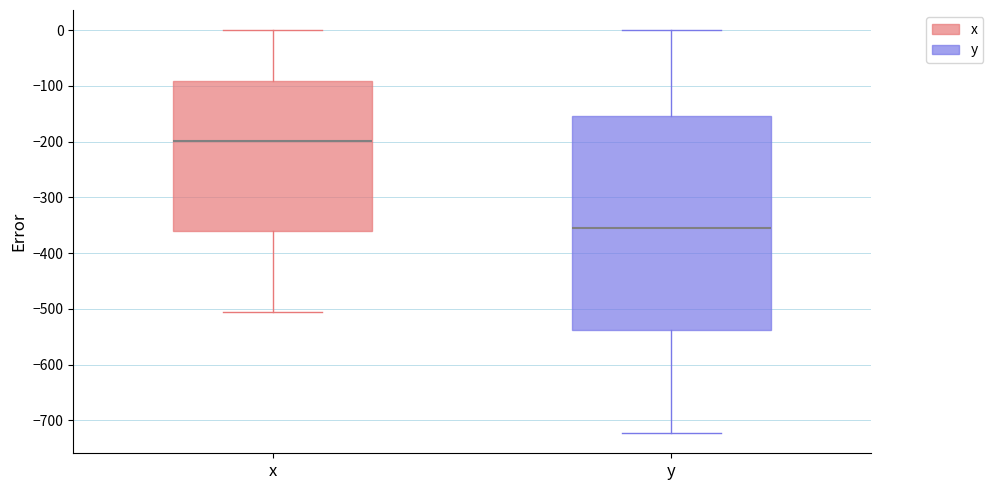

Where is the upper edge of the box for x on the y-axis? The values are not printed on the chart, so give them approximately, as read against the axis.

-90